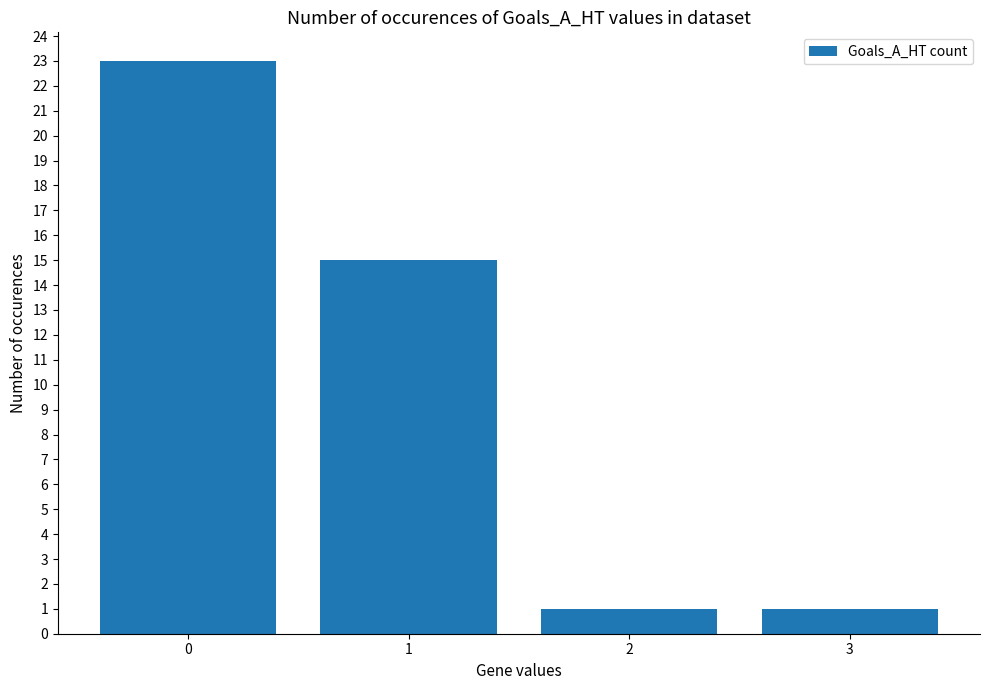

What is the sum of the values at 3 and 0?

24